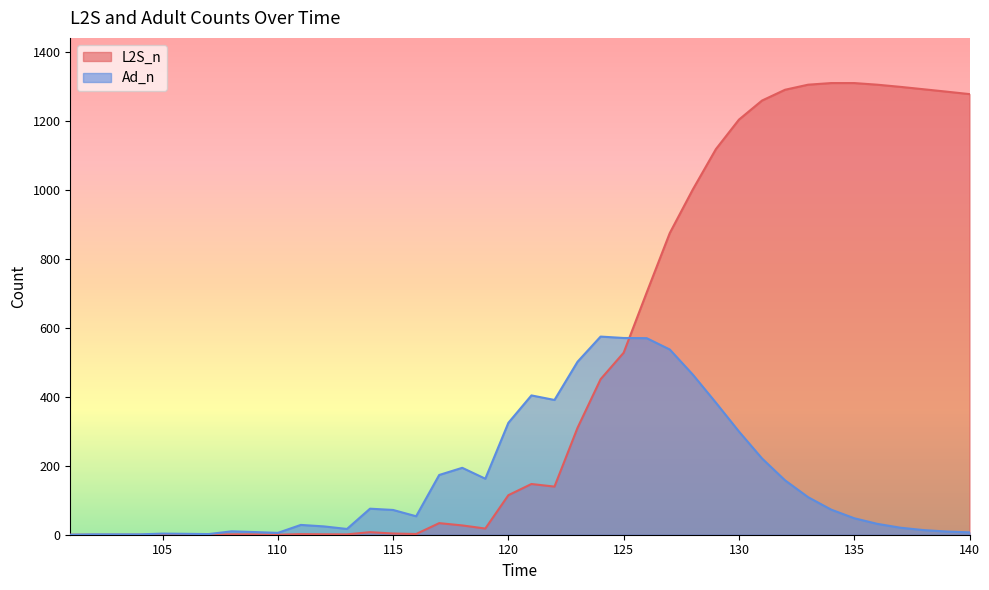

How many values in the Ad_n series exceed 71?

20